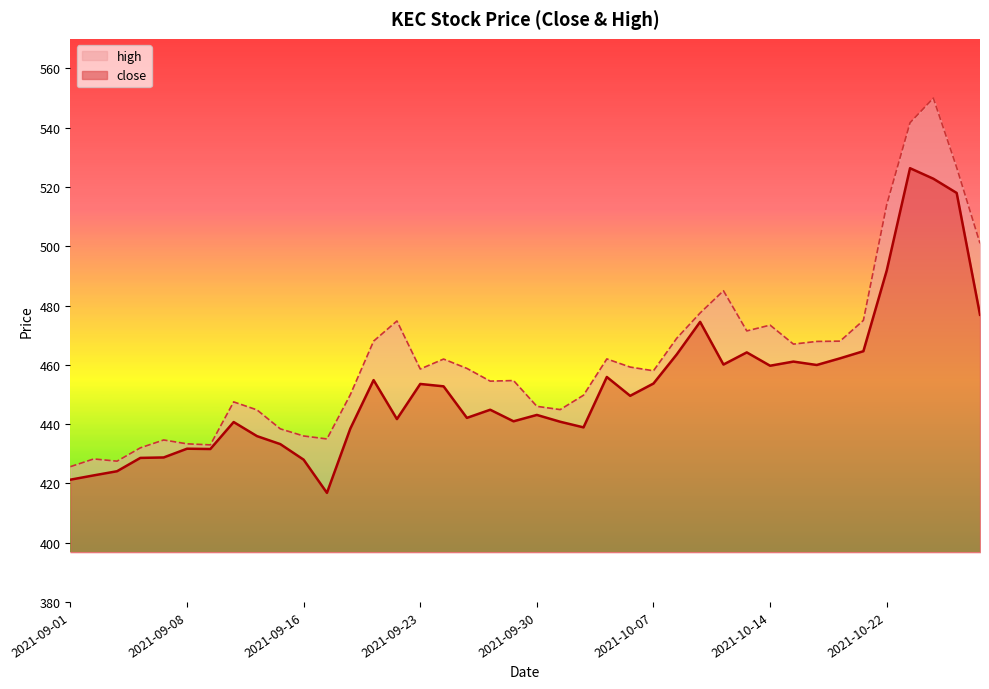

What is the average value of the high series?

462.6